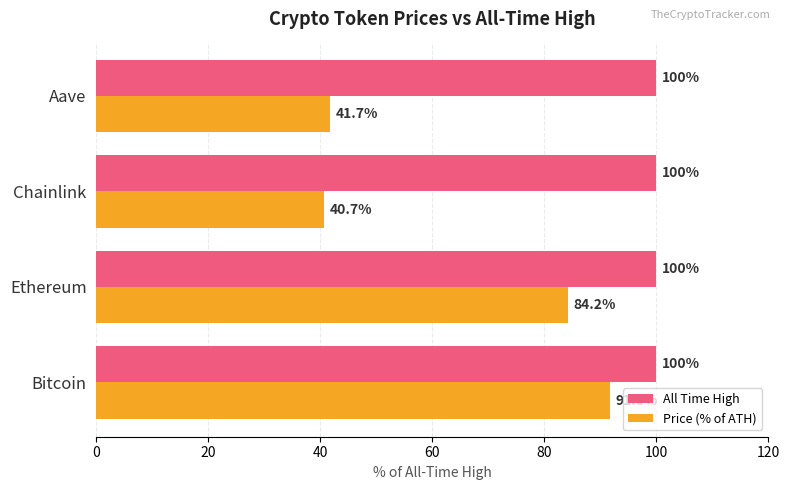

At which category is the sum across all series the highest?

Bitcoin